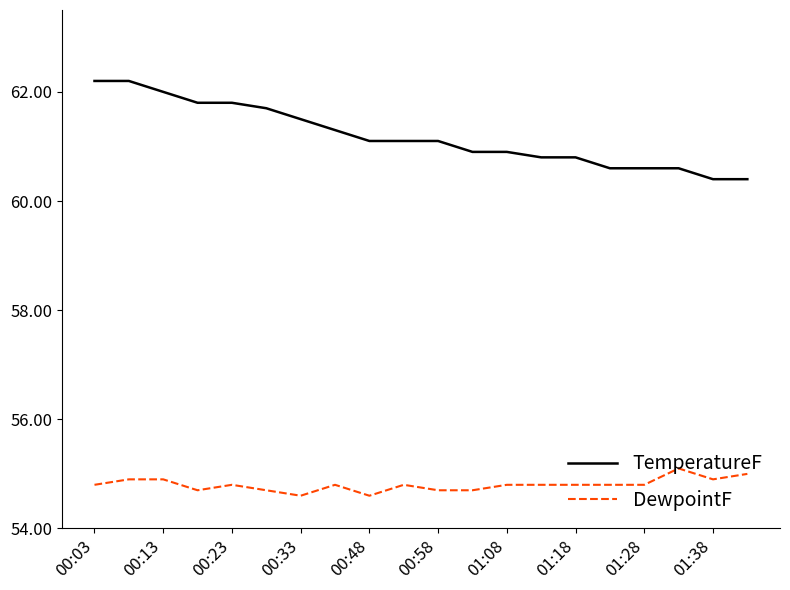

Which series has the largest range (max minus min)?

TemperatureF